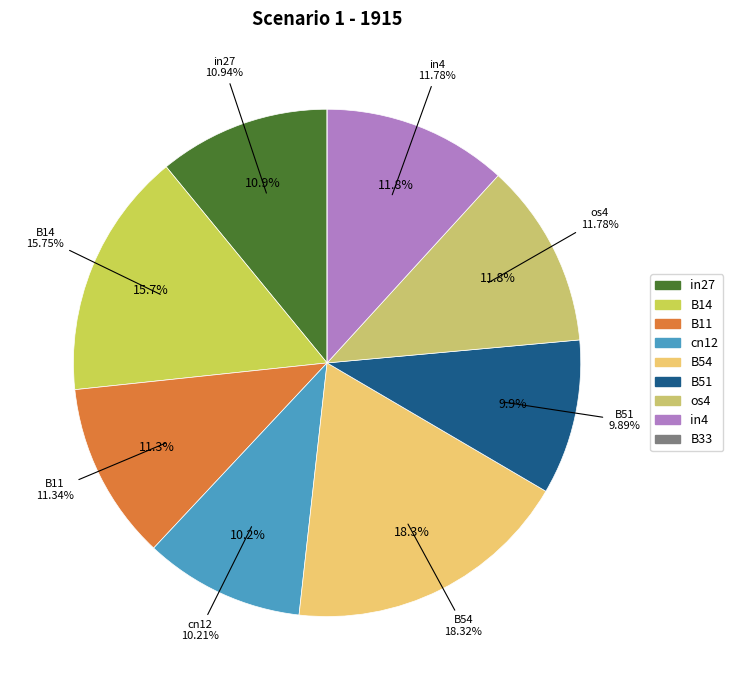

Is there any slice that represents more than half of the pie?

No